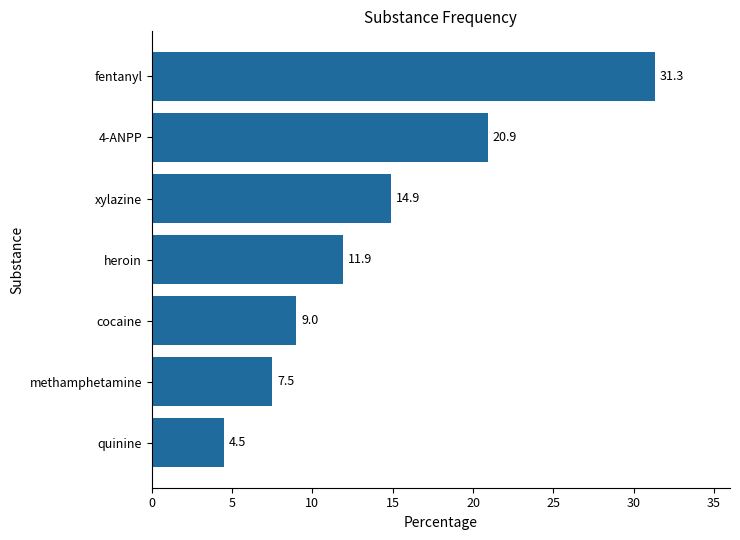

Where is the data nearest to the value 17?

xylazine